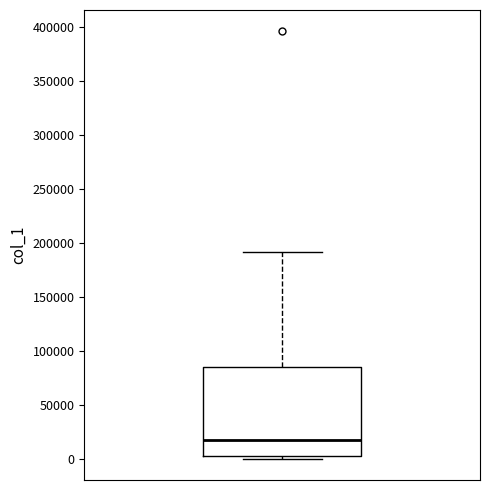

Read this box plot against the y-axis: the position of the median line, the range covered by the box, and the ends of both whiskers. The values are not printed on the chart, so give them approximately, as read against the axis.

median 15000, box 0 to 85000, whiskers 0 (just below the box's lower edge) to 190000